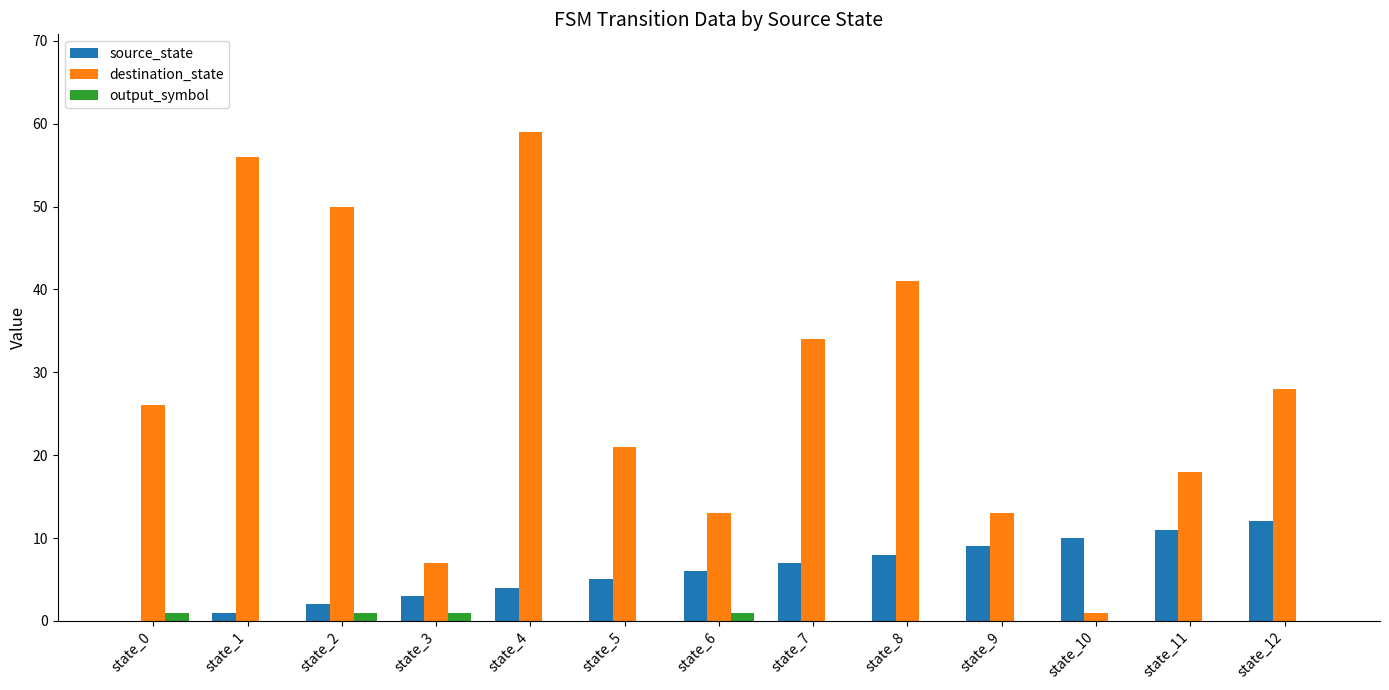

What is the spread (max minus min) of values at state_3?

6